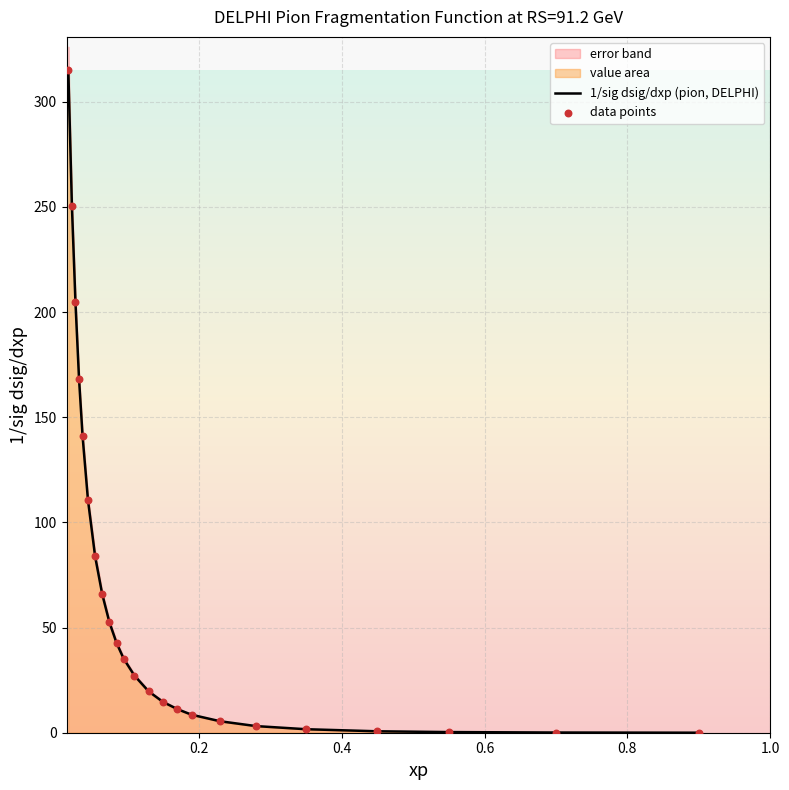

Which series has the largest total across all categories?

1/sig dsig/dxp (pion, DELPHI)